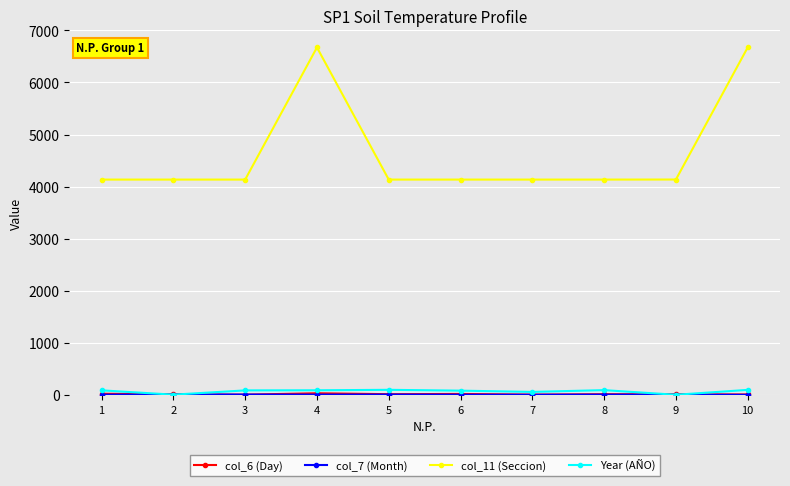

What is the maximum value shown in the chart?

6673